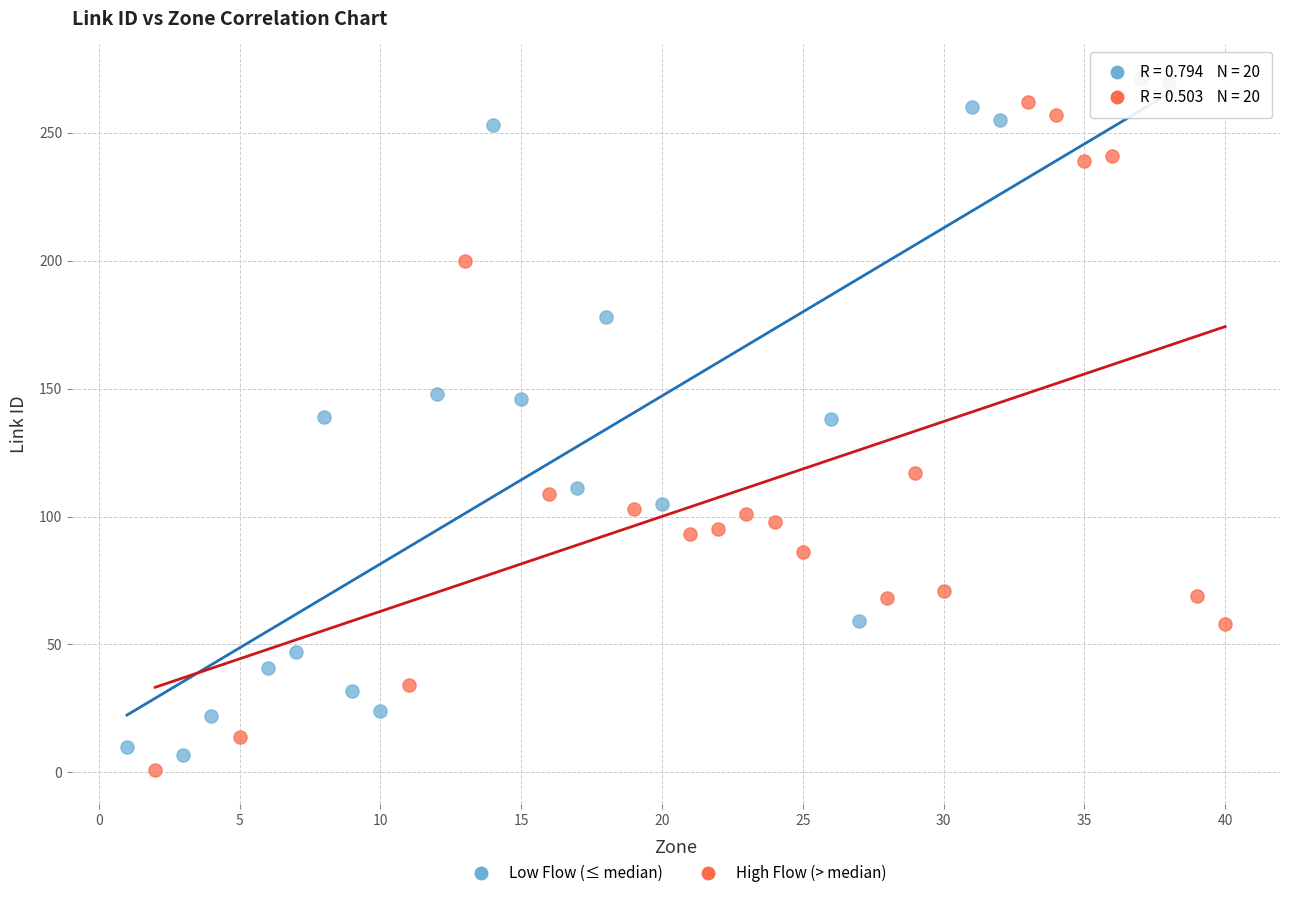

What are all the series names shown in the legend?

Low Flow (≤ median), High Flow (> median)